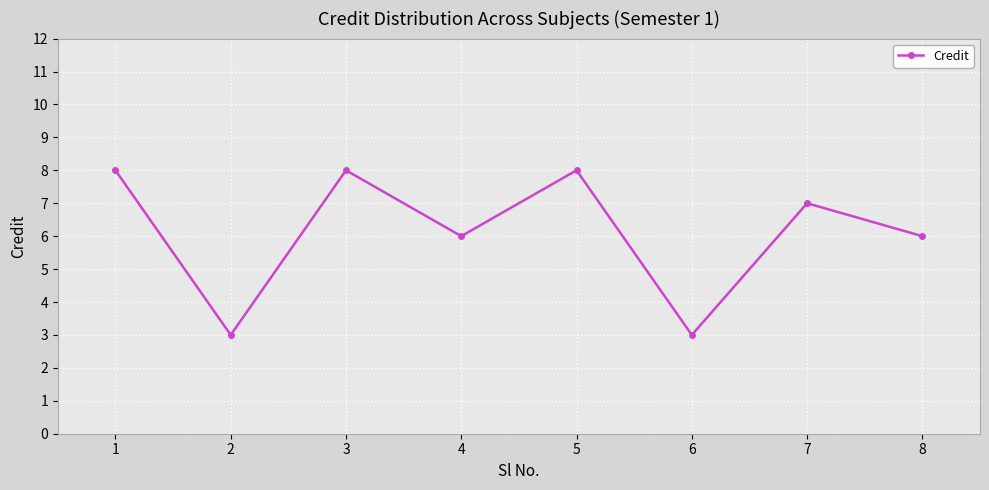

How many interior local peaks (higher than both neighbors) does the data have?

3